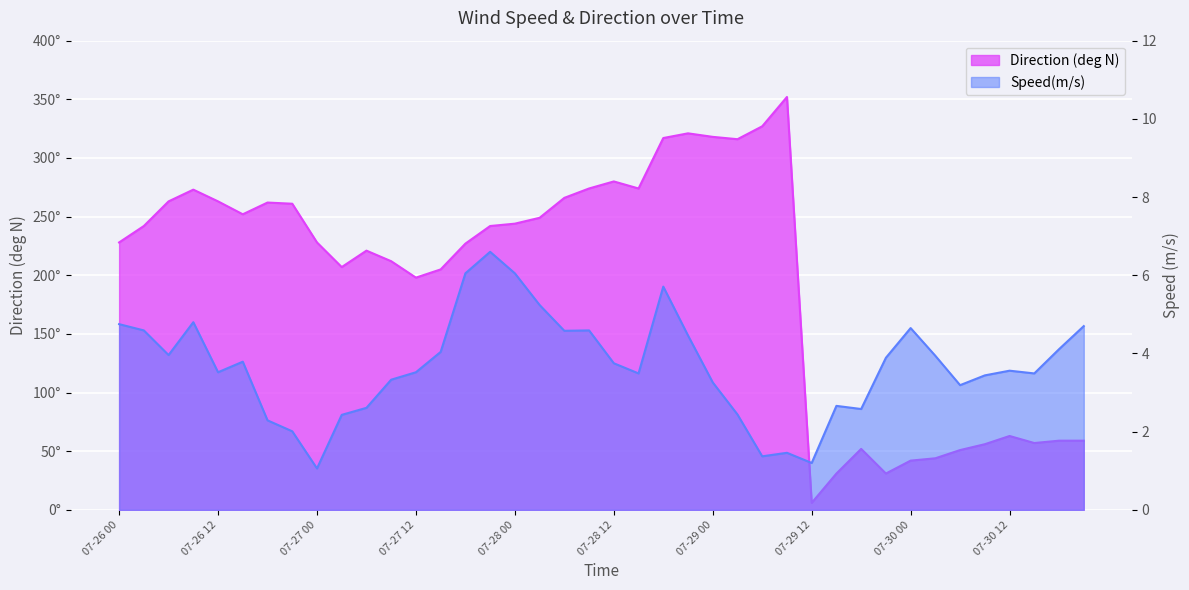

Reading left to right, what are all the values shown in this chart?

Direction (deg N): 07-26 00=228.0	07-26 03=242.0	07-26 06=263.0	07-26 09=273.0	07-26 12=263.0	07-26 15=252.0	07-26 18=262.0	07-26 21=261.0	07-27 00=228.0	07-27 03=207.0	07-27 06=221.0	07-27 09=212.0	07-27 12=198.0	07-27 15=205.0	07-27 18=227.0	07-27 21=242.0	07-28 00=244.0	07-28 03=249.0	07-28 06=266.0	07-28 09=274.0	07-28 12=280.0	07-28 15=274.0	07-28 18=317.0	07-28 21=321.0	07-29 00=318.0	07-29 03=316.0	07-29 06=327.0	07-29 09=352.0	07-29 12=6.0	07-29 15=31.0	07-29 18=52.0	07-29 21=31.0	07-30 00=42.0	07-30 03=44.0	07-30 06=51.0	07-30 09=56.0	07-30 12=63.0	07-30 15=57.0	07-30 18=59.0	07-30 21=59.0
Speed(m/s): 07-26 00=4.8	07-26 03=4.6	07-26 06=4.0	07-26 09=4.8	07-26 12=3.5	07-26 15=3.8	07-26 18=2.3	07-26 21=2.0	07-27 00=1.1	07-27 03=2.4	07-27 06=2.6	07-27 09=3.3	07-27 12=3.5	07-27 15=4.0	07-27 18=6.0	07-27 21=6.6	07-28 00=6.0	07-28 03=5.2	07-28 06=4.6	07-28 09=4.6	07-28 12=3.8	07-28 15=3.5	07-28 18=5.7	07-28 21=4.5	07-29 00=3.3	07-29 03=2.4	07-29 06=1.4	07-29 09=1.5	07-29 12=1.2	07-29 15=2.7	07-29 18=2.6	07-29 21=3.9	07-30 00=4.7	07-30 03=3.9	07-30 06=3.2	07-30 09=3.4	07-30 12=3.6	07-30 15=3.5	07-30 18=4.1	07-30 21=4.7